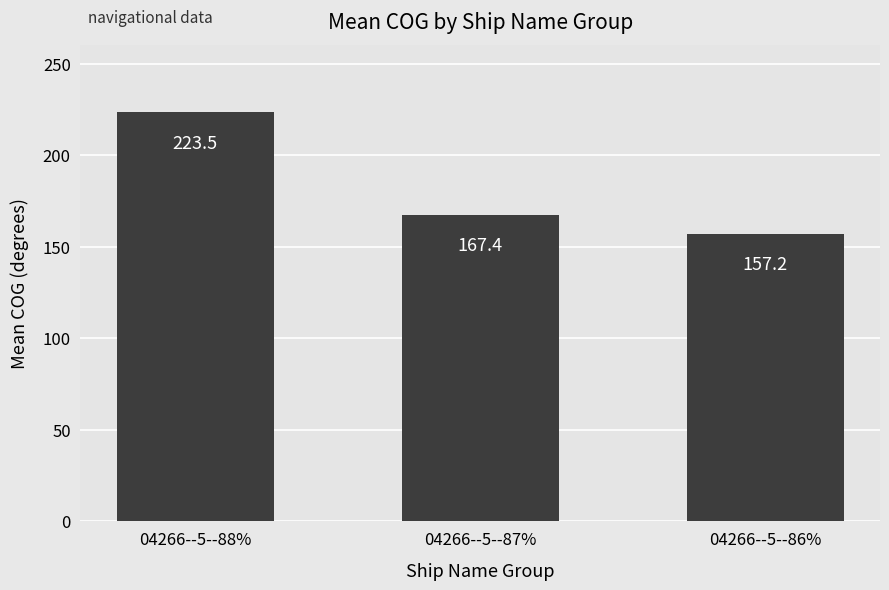

Between 04266--5--86% and 04266--5--88%, which is larger?

04266--5--88%